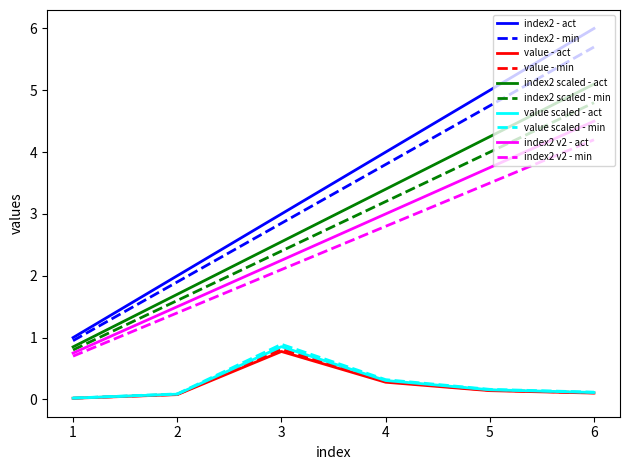

What are all the series names shown in the legend?

index2 - act, index2 - min, value - act, value - min, index2 scaled - act, index2 scaled - min, value scaled - act, value scaled - min, index2 v2 - act, index2 v2 - min